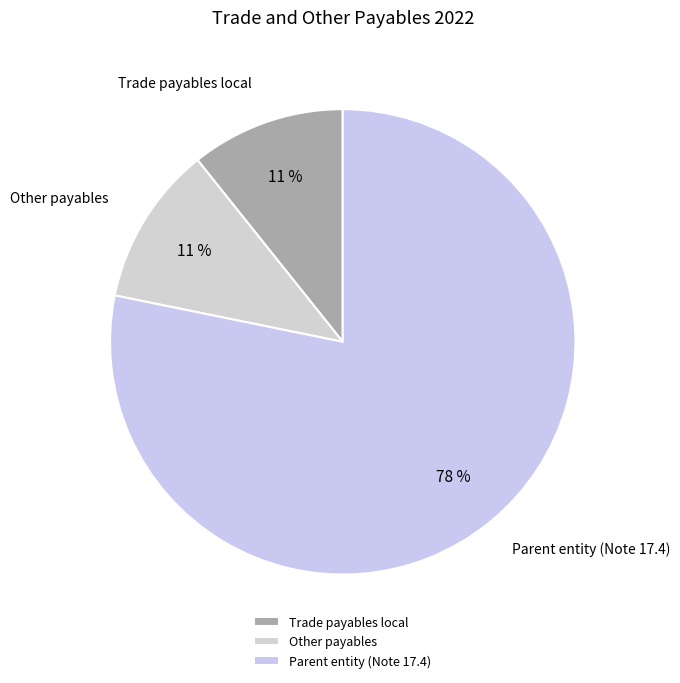

What is the largest slice in the pie chart?

Parent entity (Note 17.4)